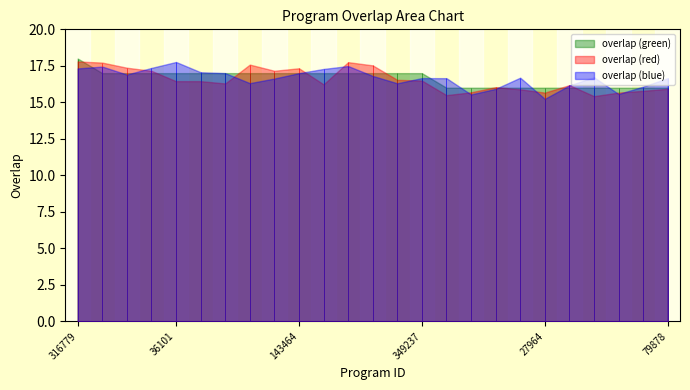

The chart shows a value of 27 at 36101. True or false?

False